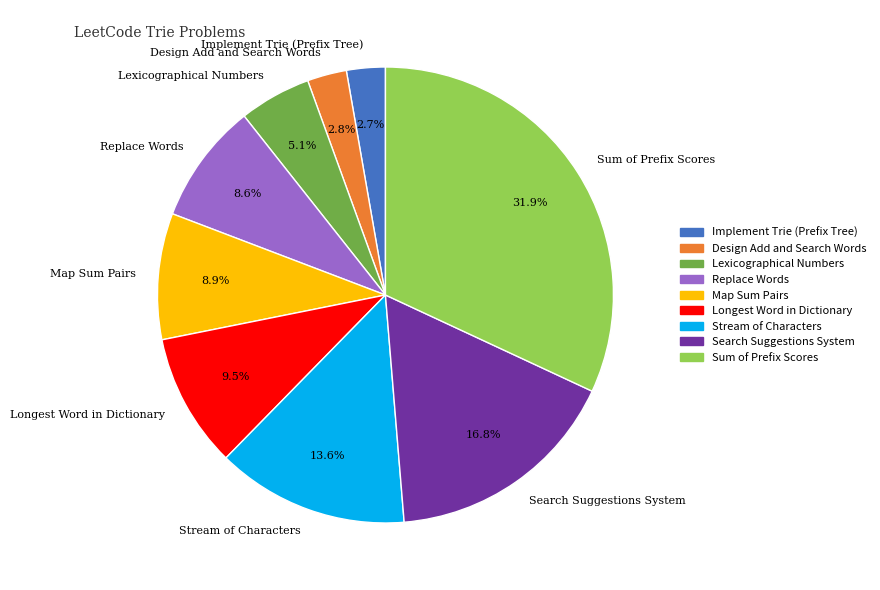

Is there a majority slice in this chart?

No